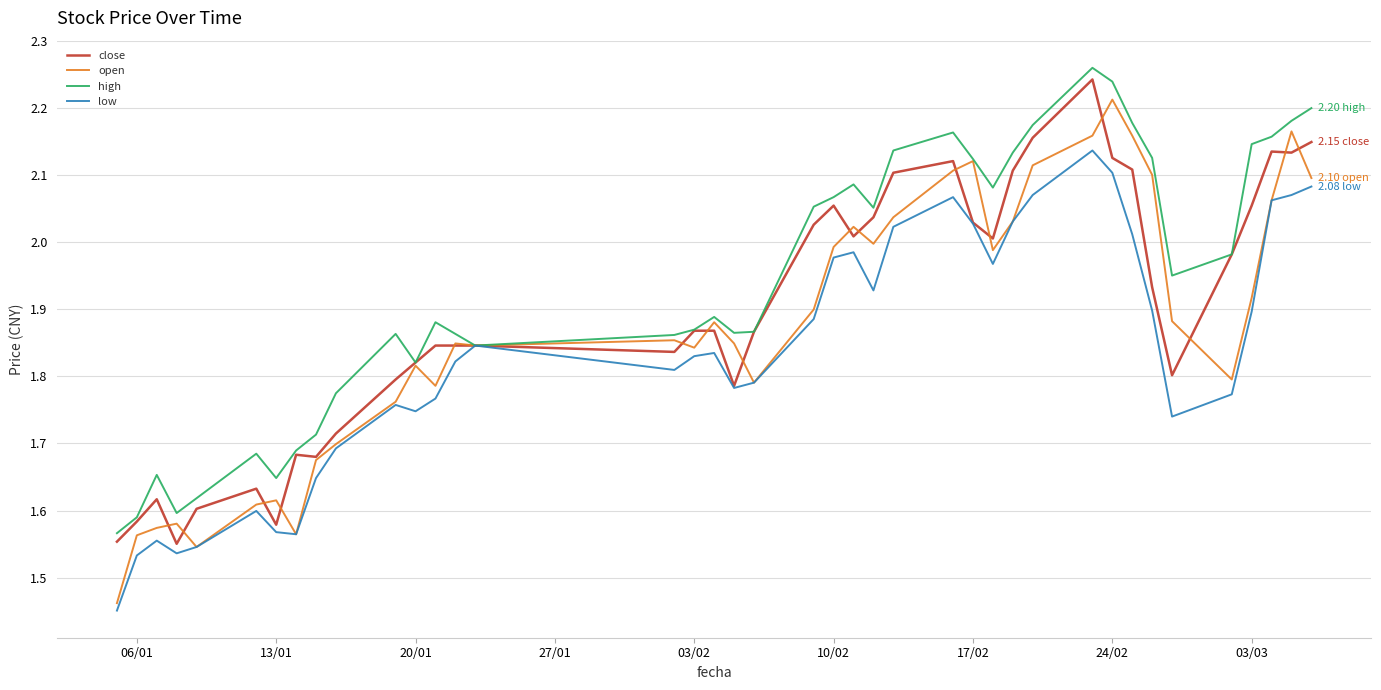

Which series has the largest total across all categories?

high